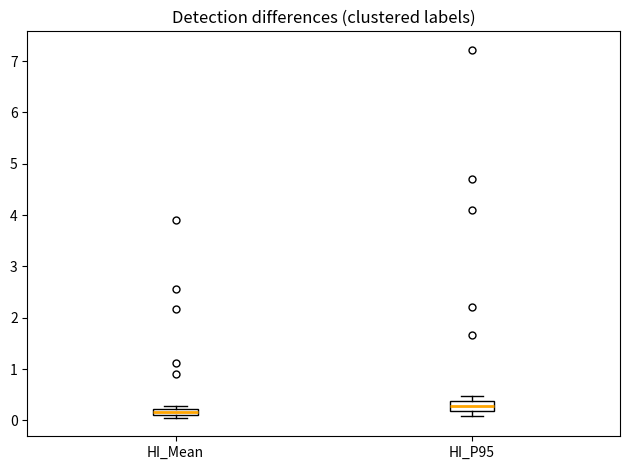

Which box's median line is the lowest?

HI_Mean